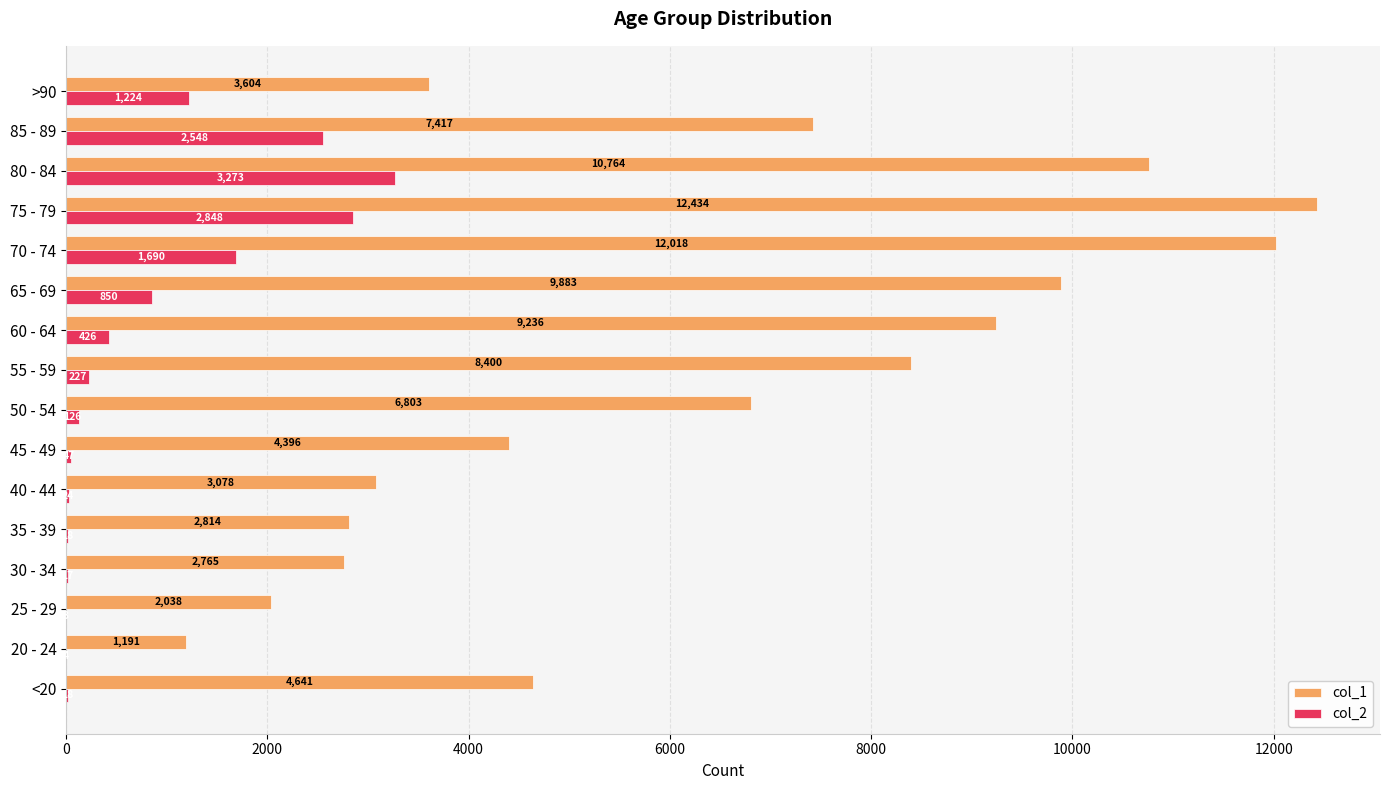

True or false: col_2 has a value of 17 at 30 - 34.

True